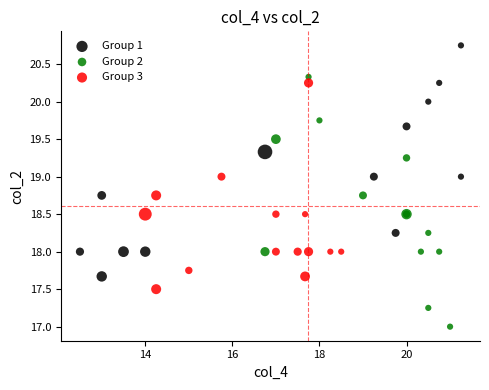

Which series contains the highest Y value?

Group 1